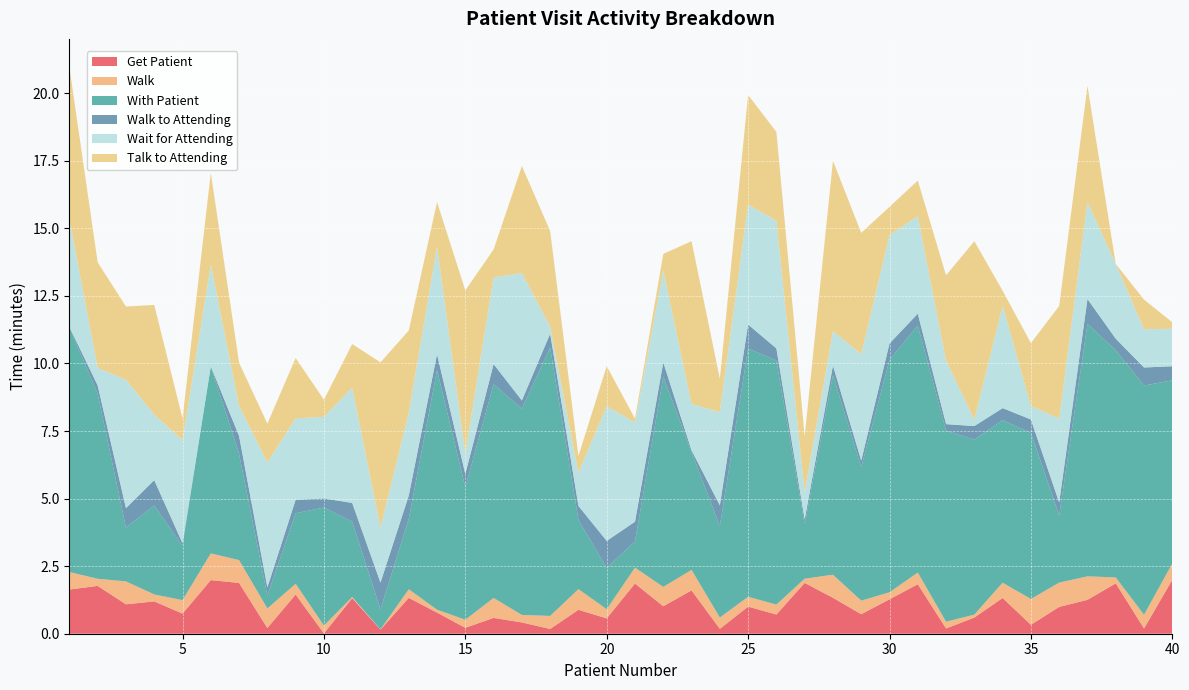

Reading left to right, list all the values displayed in this chart.

Get Patient: 1=1.6	2=1.8	3=1.1	4=1.2	5=0.7	6=2.0	7=1.9	8=0.2	9=1.5	10=0.0	11=1.3	12=0.2	13=1.3	14=0.8	15=0.2	16=0.6	17=0.4	18=0.2	19=0.9	20=0.6	21=1.9	22=1.0	23=1.6	24=0.2	25=1.0	26=0.7	27=1.9	28=1.3	29=0.7	30=1.3	31=1.8	32=0.2	33=0.6	34=1.3	35=0.3	36=1.0	37=1.3	38=1.9	39=0.2	40=2.0
Walk: 1=0.6	2=0.3	3=0.8	4=0.3	5=0.5	6=1.0	7=0.8	8=0.7	9=0.4	10=0.3	11=0.0	12=0.0	13=0.3	14=0.1	15=0.3	16=0.7	17=0.3	18=0.5	19=0.8	20=0.3	21=0.6	22=0.7	23=0.8	24=0.4	25=0.4	26=0.4	27=0.2	28=0.9	29=0.5	30=0.3	31=0.4	32=0.3	33=0.1	34=0.6	35=1.0	36=0.9	37=0.9	38=0.2	39=0.5	40=0.6
With Patient: 1=9.0	2=6.8	3=2.0	4=3.3	5=2.0	6=6.9	7=3.9	8=0.5	9=2.6	10=4.4	11=2.8	12=0.7	13=2.6	14=8.9	15=4.9	16=7.9	17=7.6	18=9.9	19=2.6	20=1.5	21=1.0	22=7.8	23=4.4	24=3.4	25=9.2	26=9.0	27=2.0	28=7.4	29=4.9	30=8.6	31=9.1	32=7.1	33=6.5	34=6.0	35=6.1	36=2.5	37=9.3	38=8.4	39=8.5	40=6.8
Walk to Attending: 1=0.0	2=0.3	3=0.7	4=0.9	5=0.1	6=0.0	7=0.7	8=0.3	9=0.5	10=0.3	11=0.7	12=1.0	13=0.9	14=0.6	15=0.5	16=0.7	17=0.3	18=0.5	19=0.5	20=1.0	21=0.7	22=0.5	23=0.1	24=0.8	25=0.9	26=0.4	27=0.2	28=0.4	29=0.2	30=0.6	31=0.4	32=0.2	33=0.5	34=0.4	35=0.5	36=0.5	37=0.9	38=0.4	39=0.7	40=0.5
Wait for Attending: 1=4.0	2=0.7	3=4.7	4=2.4	5=3.8	6=3.8	7=1.1	8=4.6	9=3.0	10=3.0	11=4.3	12=2.0	13=3.1	14=4.0	15=0.8	16=3.2	17=4.7	18=0.3	19=1.2	20=5.0	21=3.7	22=3.4	23=1.7	24=3.5	25=4.4	26=4.7	27=1.0	28=1.3	29=3.9	30=4.0	31=3.6	32=2.3	33=0.2	34=3.8	35=0.5	36=3.1	37=3.6	38=2.8	39=1.4	40=1.4
Talk to Attending: 1=5.6	2=3.9	3=2.7	4=4.1	5=0.8	6=3.4	7=1.6	8=1.4	9=2.2	10=0.6	11=1.6	12=6.1	13=3.0	14=1.6	15=6.0	16=1.0	17=4.0	18=3.5	19=0.6	20=1.5	21=0.1	22=0.6	23=6.0	24=1.2	25=4.1	26=3.3	27=2.1	28=6.3	29=4.5	30=1.0	31=1.3	32=3.2	33=6.6	34=0.6	35=2.3	36=4.2	37=4.3	38=0.0	39=1.1	40=0.2